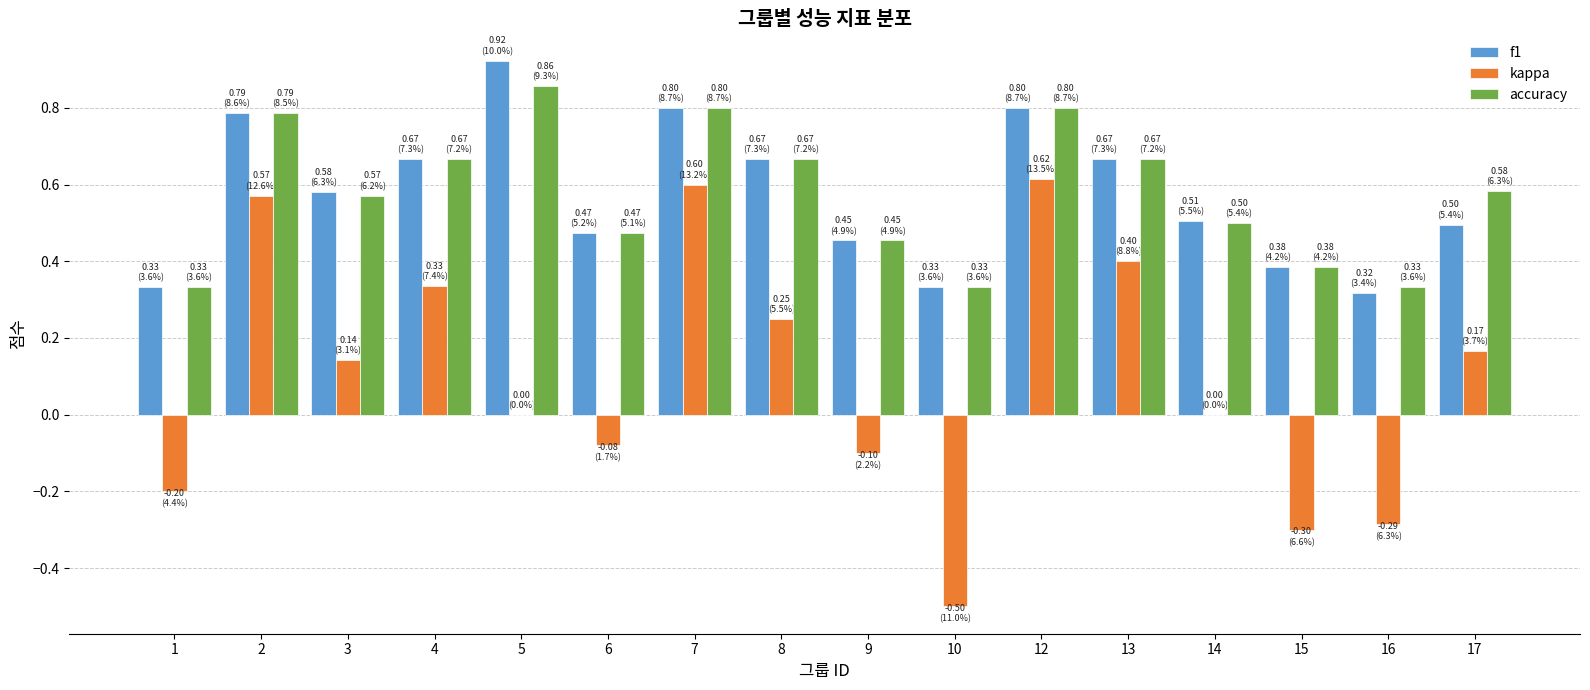

What is the sum of all f1 values?

9.2